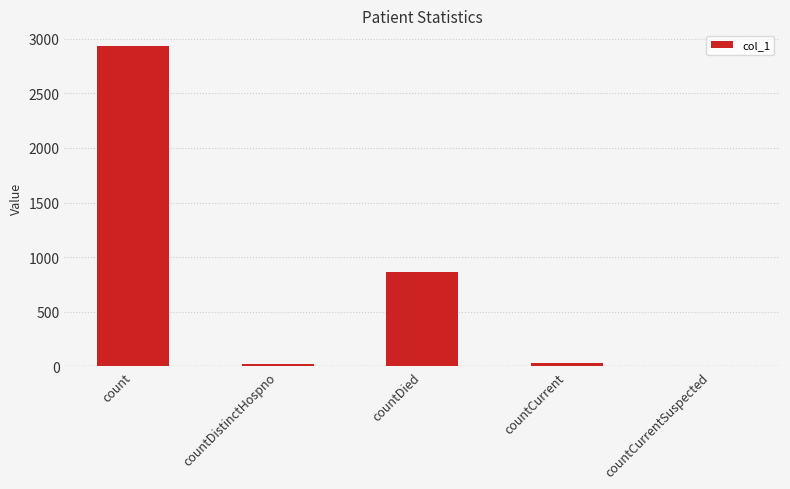

At which label does the data first exceed 33?

count